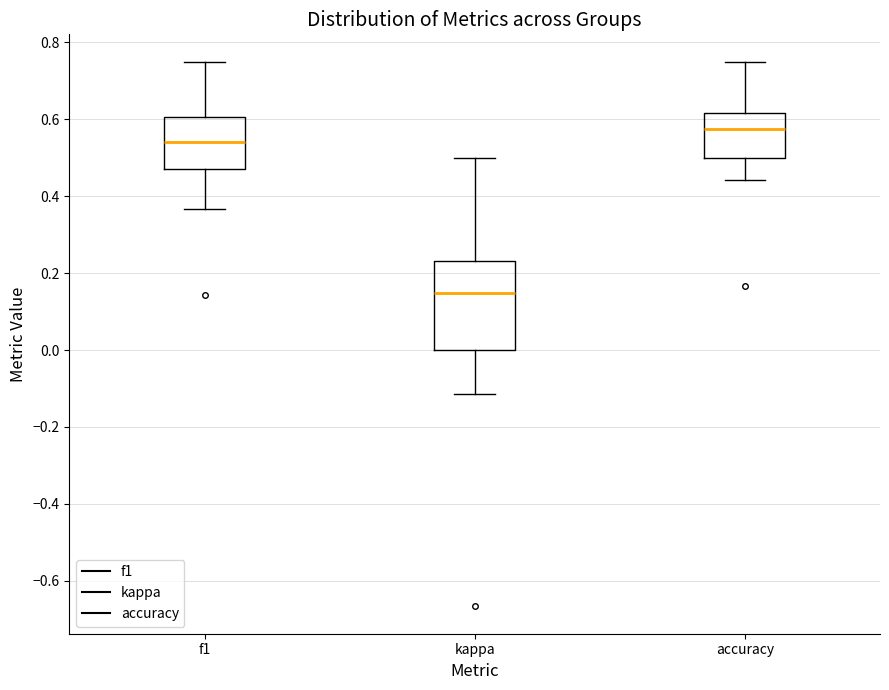

Comparing the boxes themselves (not the whiskers), which one is the tallest?

kappa